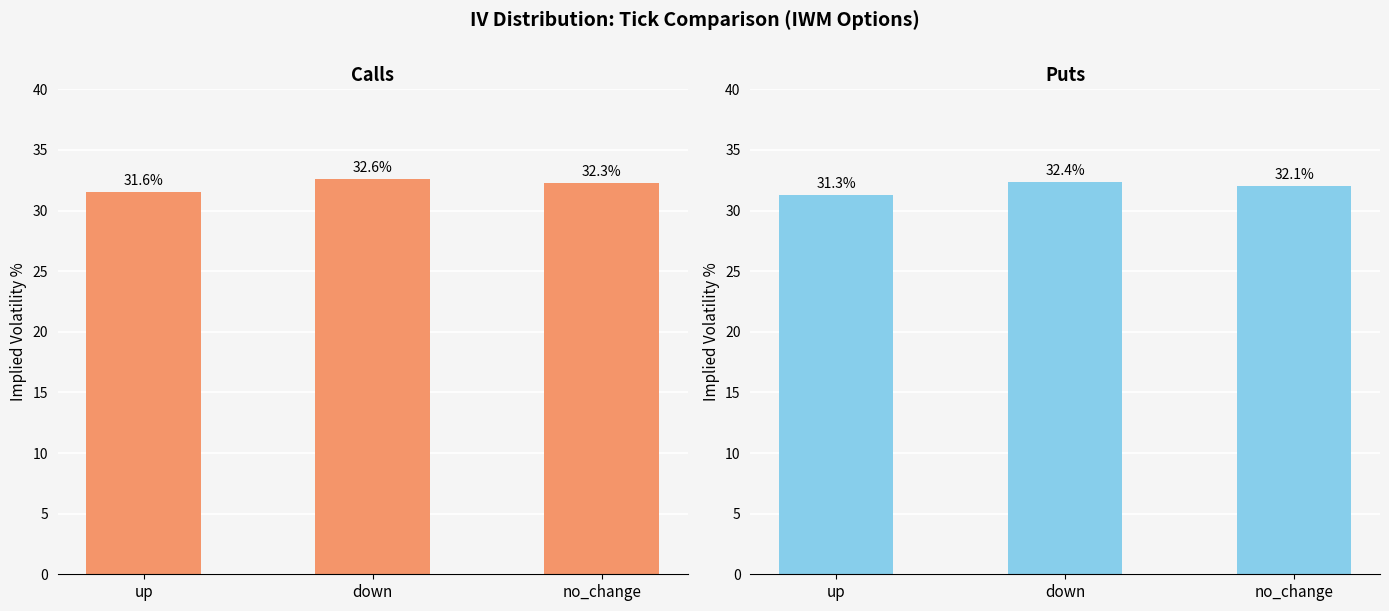

True or false: Calls (IV%) has a value of 32.3 at no_change.

True